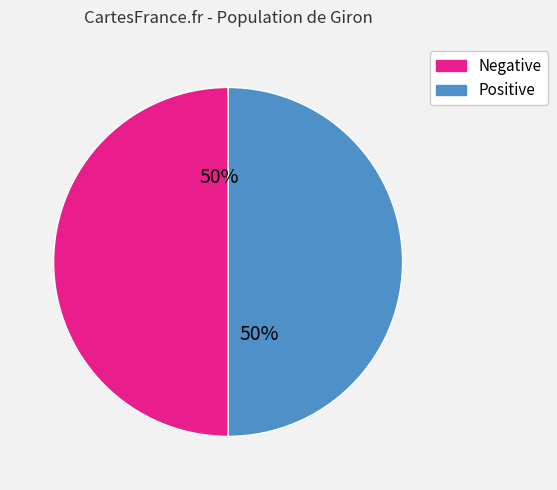

To the nearest percent, what is the average slice percentage?

50%